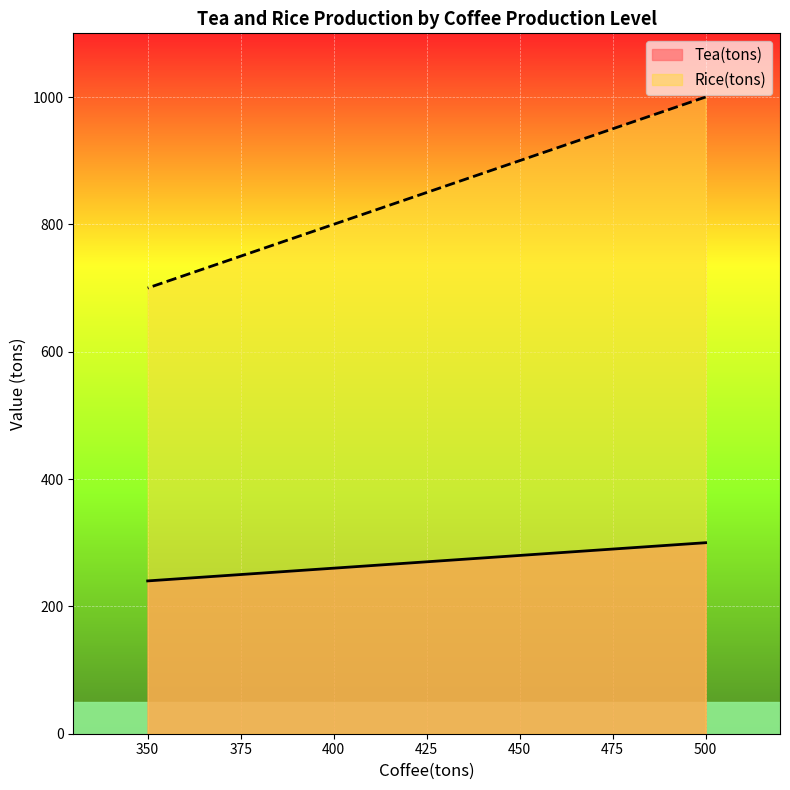

Count the Tea(tons) values in the range 260 to 300.

3